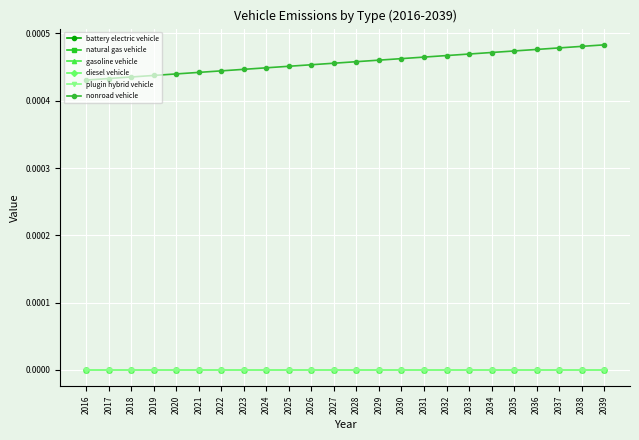

How many lines are shown in the chart?

6